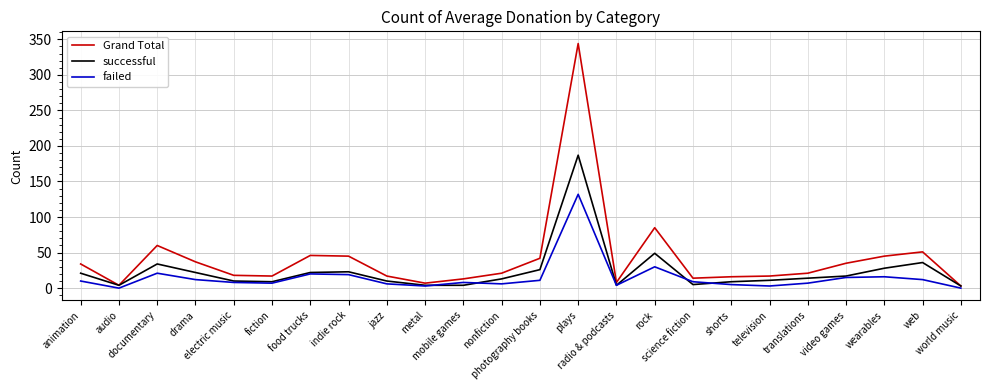

Which series has the widest spread of values?

Grand Total